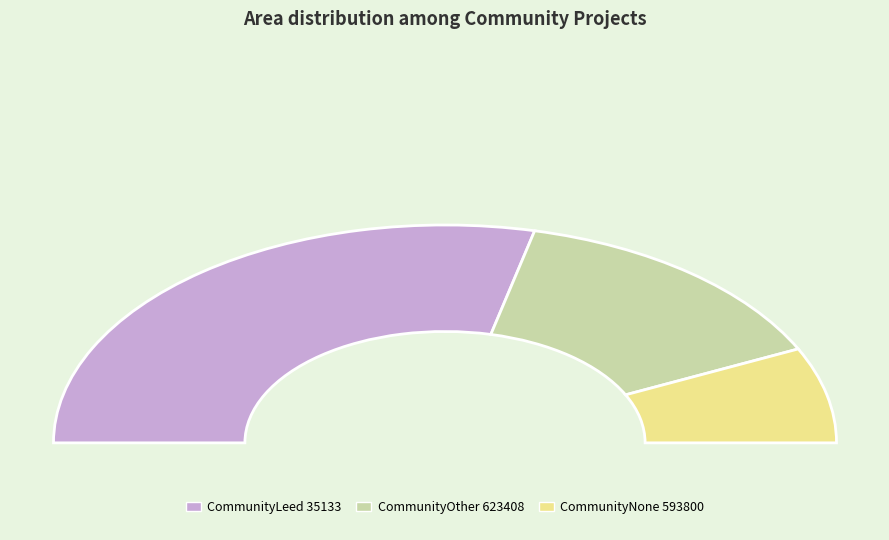

How many segments does this pie chart have?

3